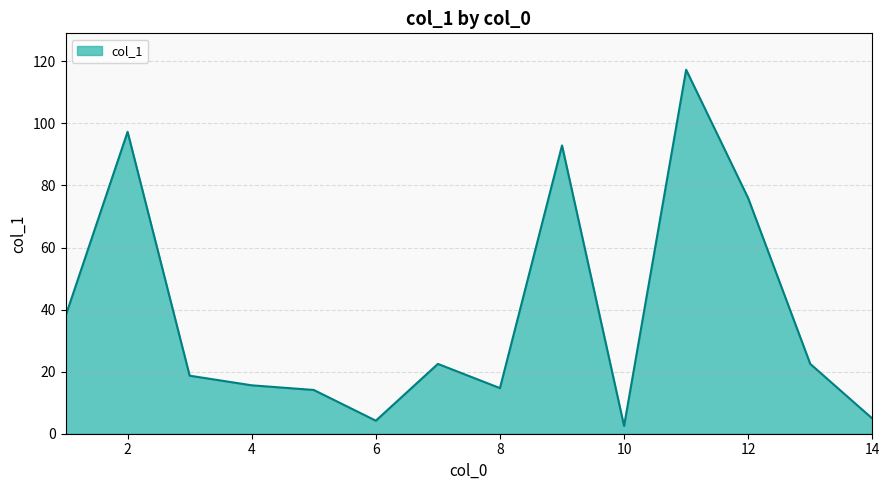

What is the difference between the second highest and second lowest values?

93.1